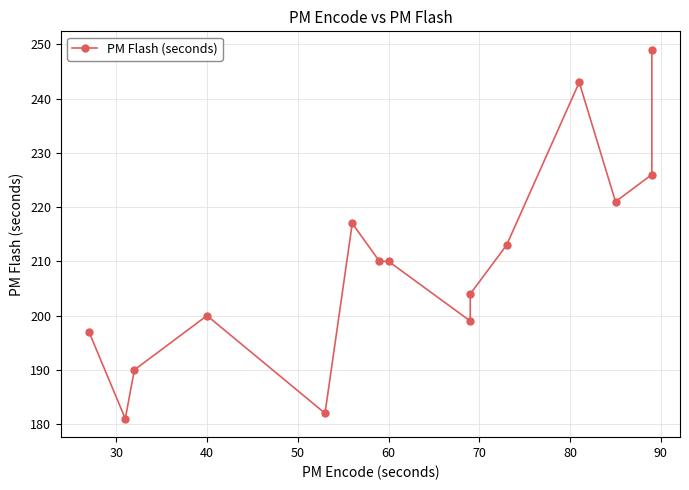

Approximately how many times larger is the value at 50 compared to 70?

0.9